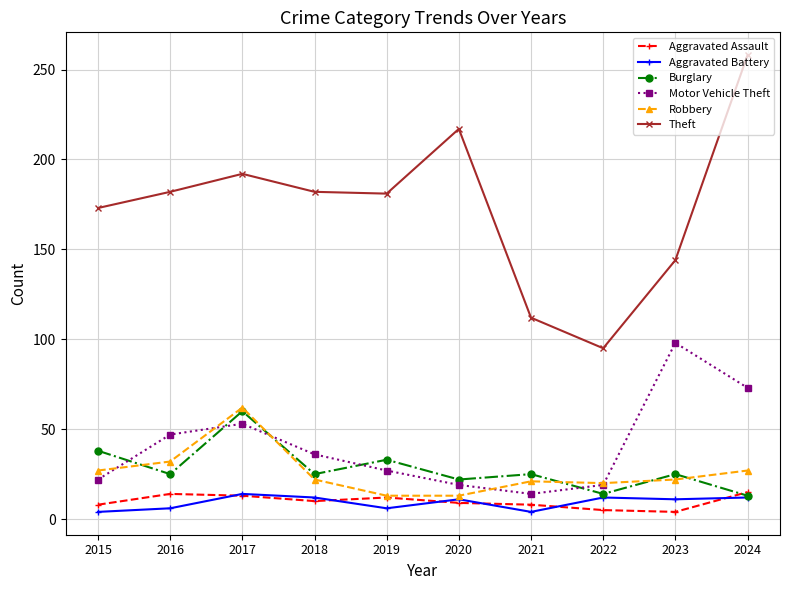

True or false: Robbery has a value of 13 at 2015.

False